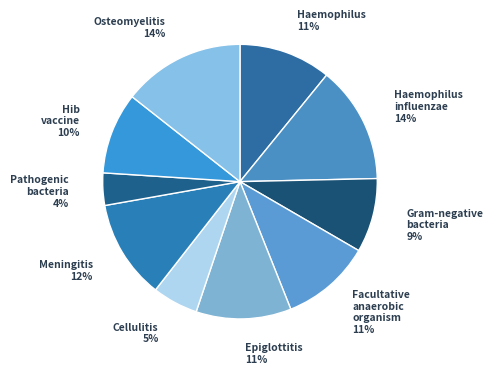

Count the number of slices in the pie.

10